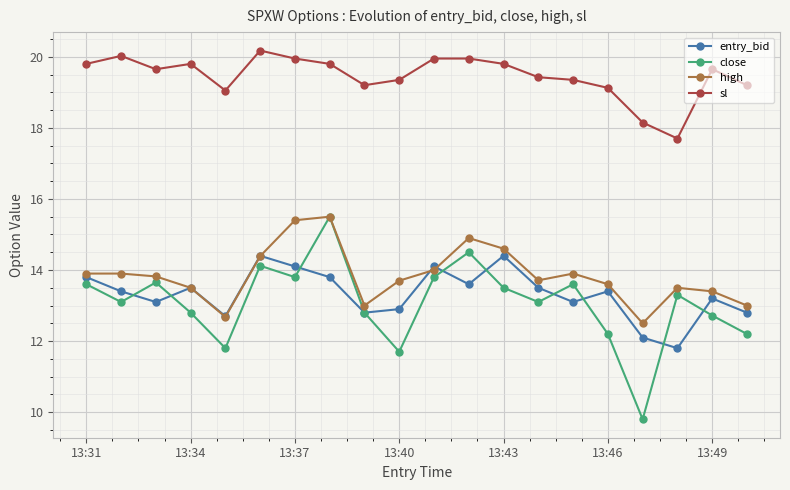

Which series has the largest total across all categories?

sl